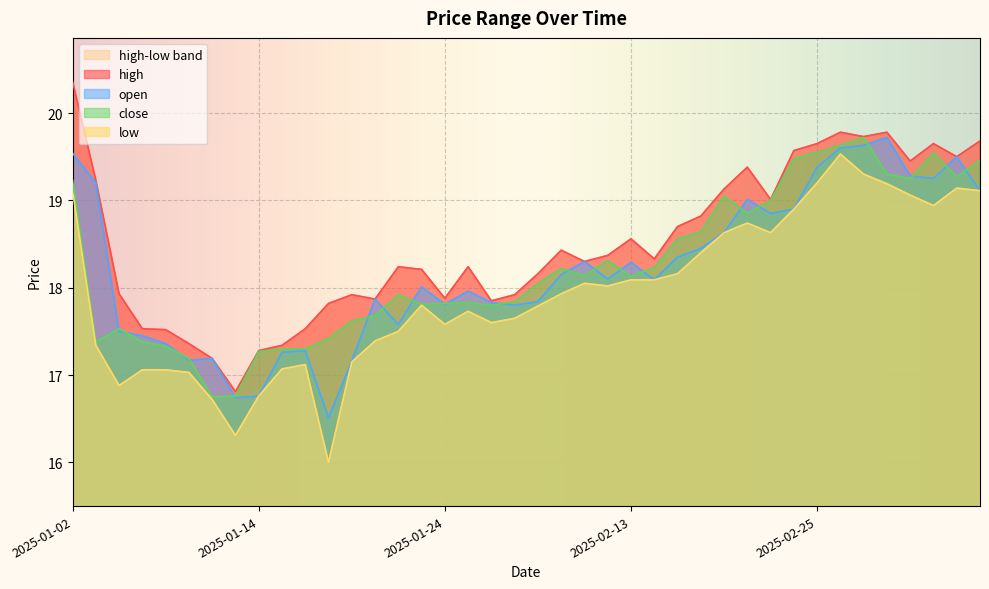

True or false: high has a value of 18.2 at 2025-02-07.

True